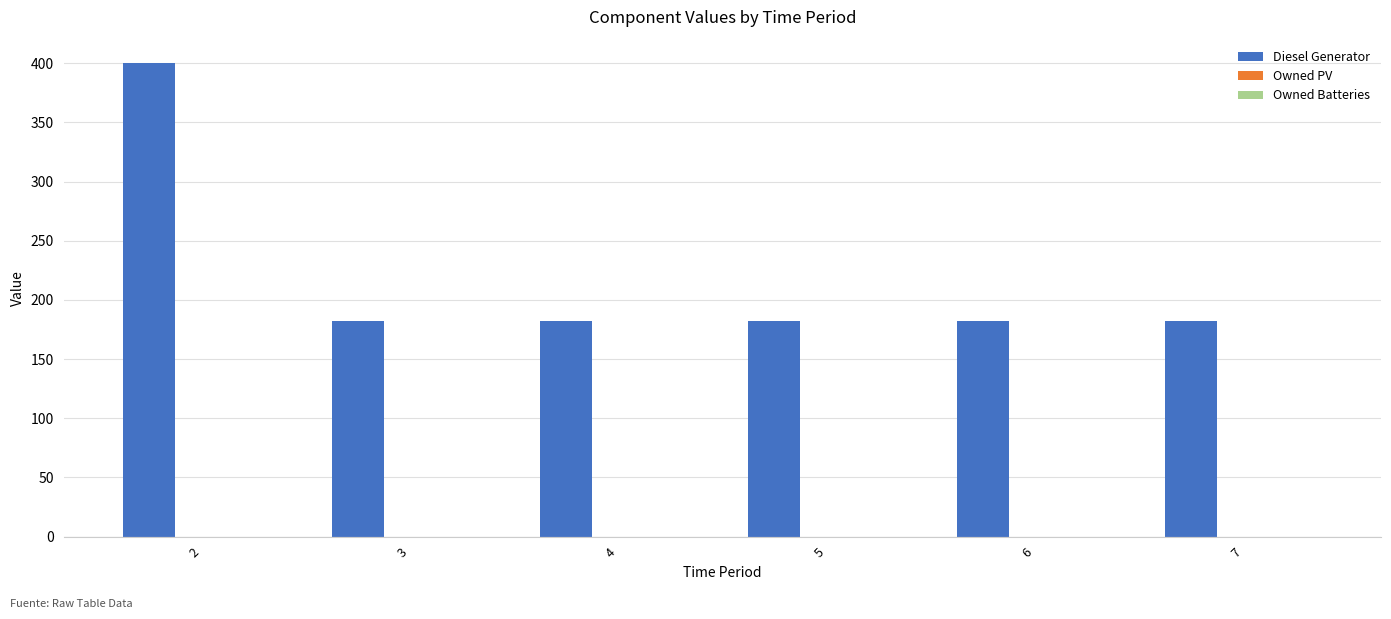

What is the average value?

218